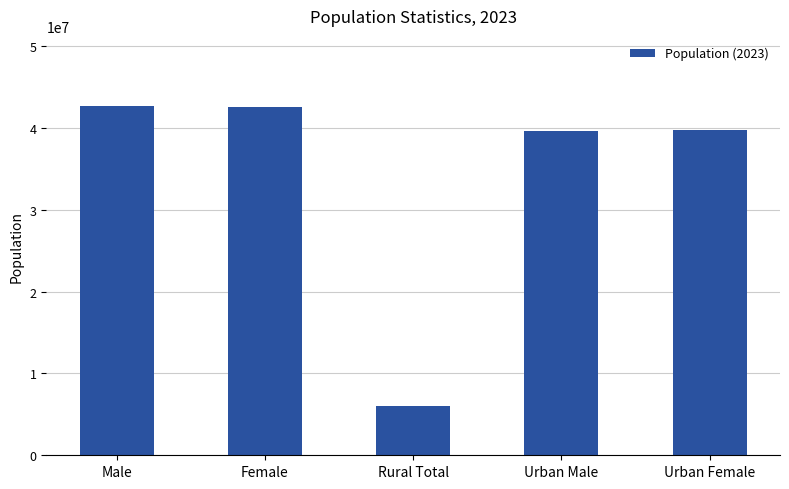

At which category does the chart reach its minimum across all series?

Rural Total